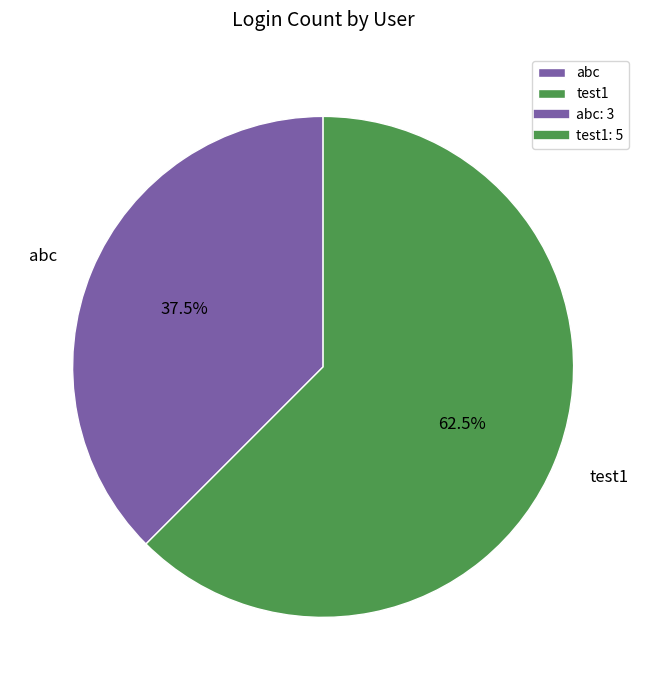

How many segments does this pie chart have?

2